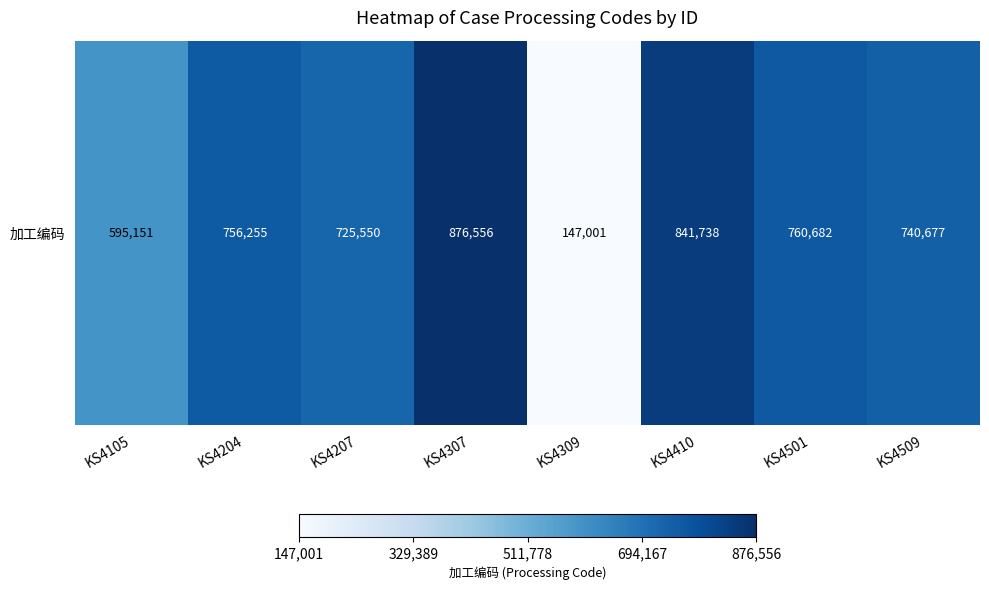

What is the change in value from KS4410 to KS4501?

-81056